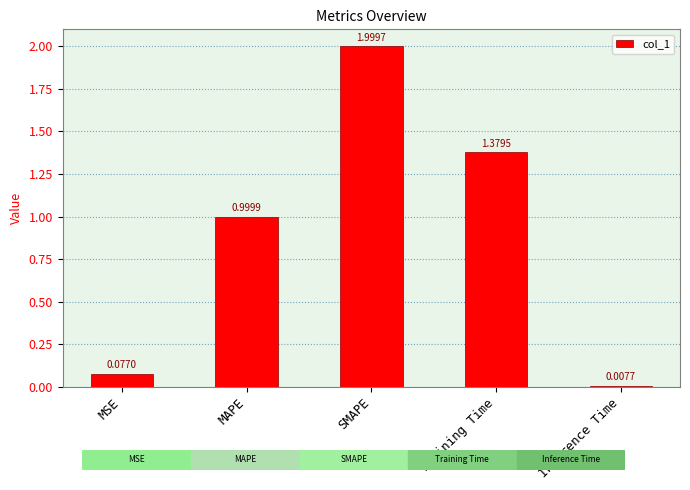

What is the label of the 2nd bar from the left?

MAPE